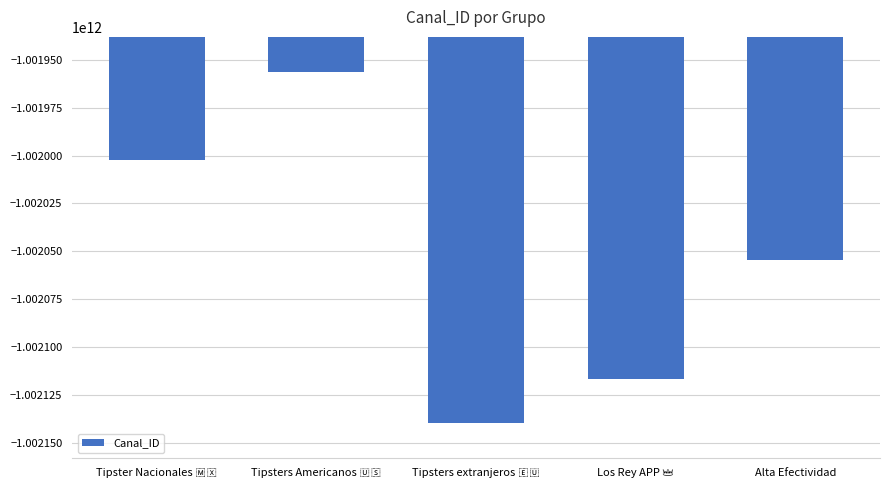

What is the value of the 5th bar from the left?

-1002054332150